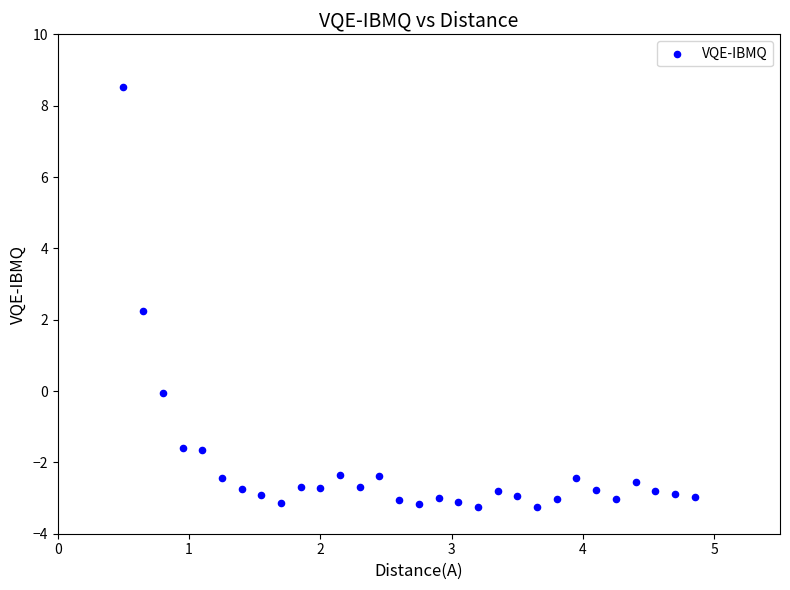

What is the range of X values (max minus min)?

4.3